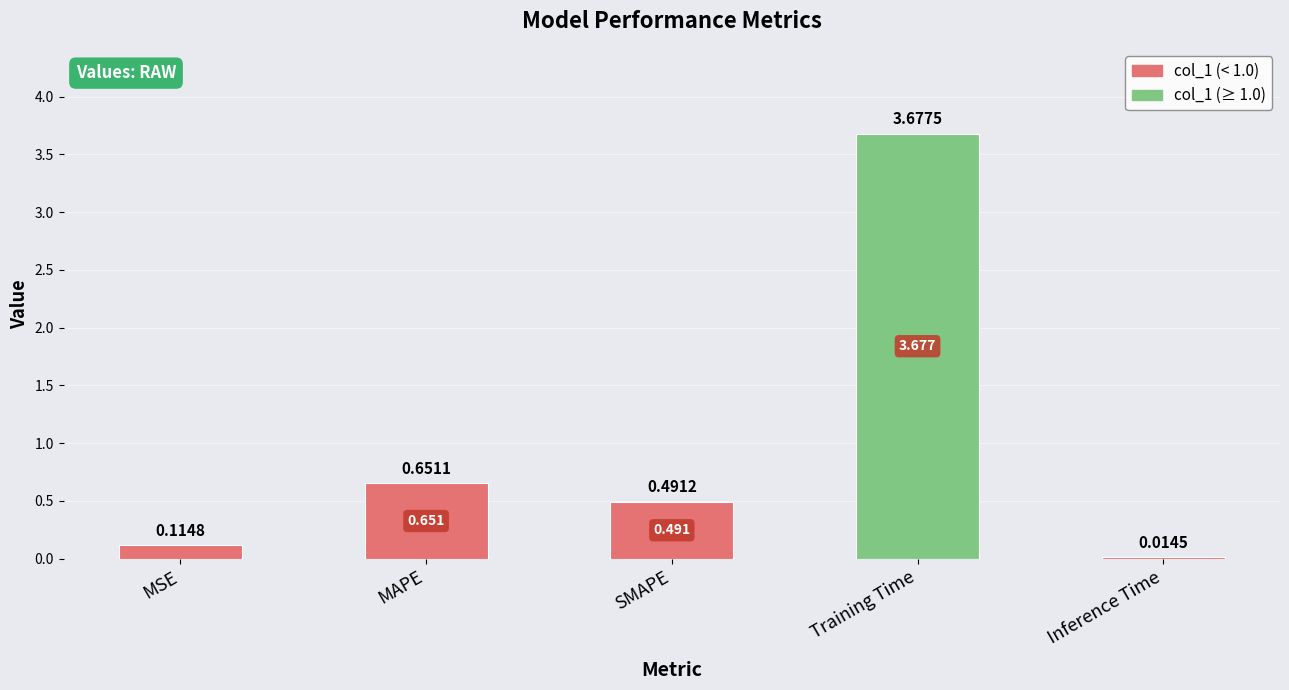

True or false: the data shows 0.9 at SMAPE.

False